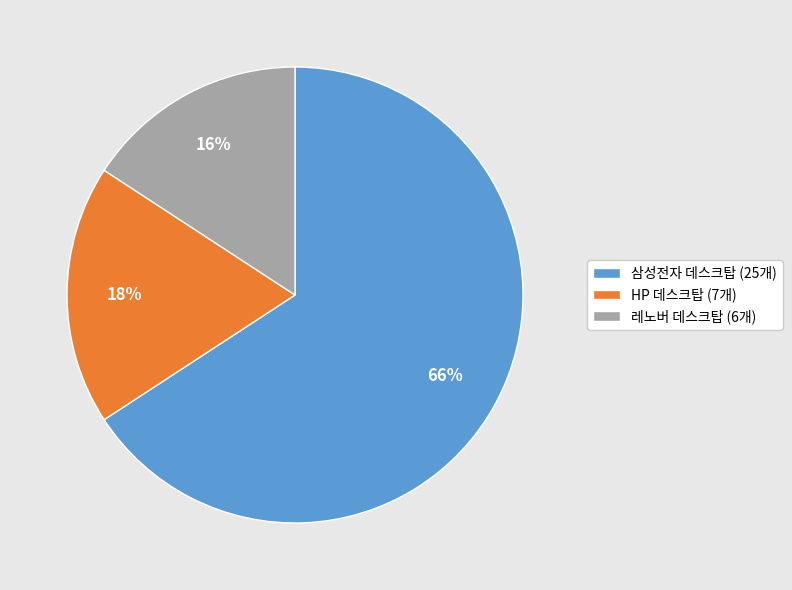

Is the sum of 삼성전자 데스크탑 and HP 데스크탑 greater than half?

Yes